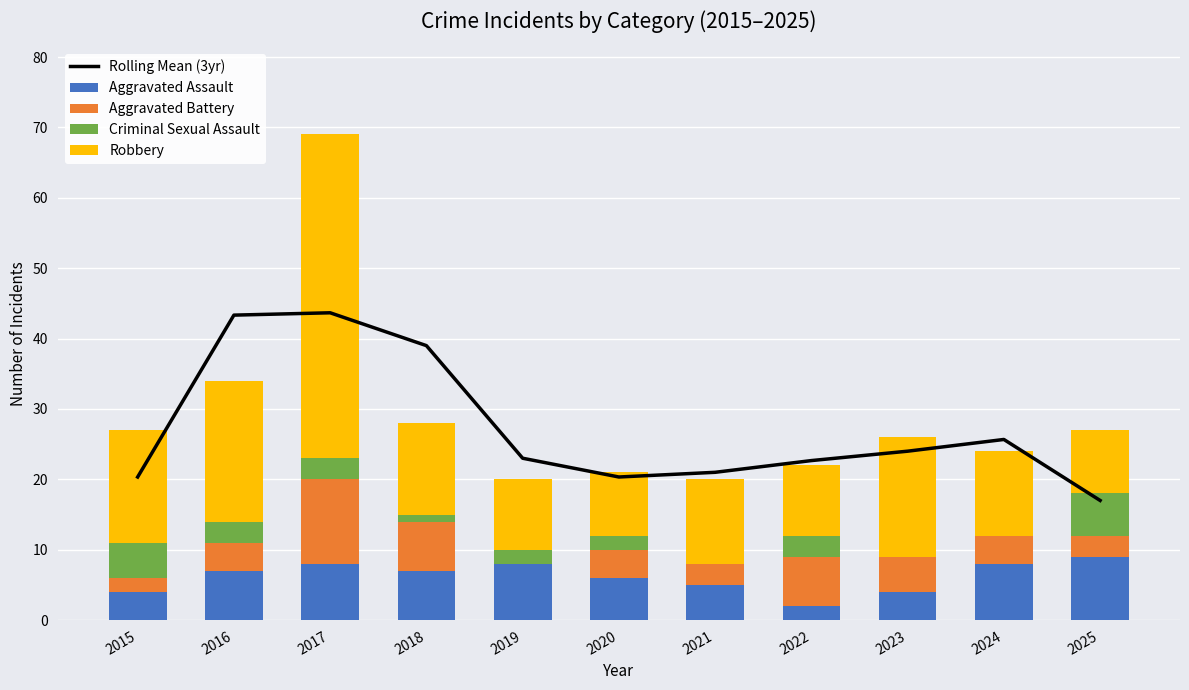

How many values in Criminal Sexual Assault are above zero?

8